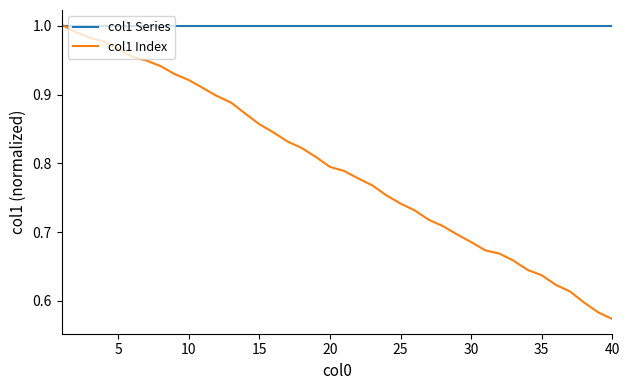

At how many categories does at least one series exceed 0?

40